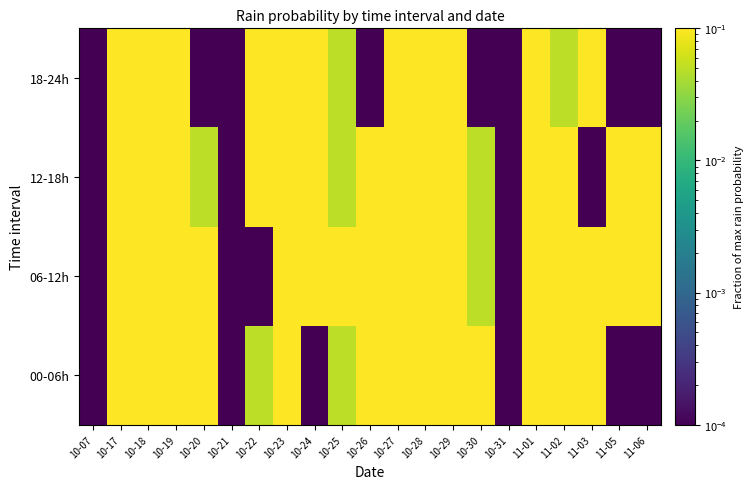

At how many categories does at least one series exceed 0?

21